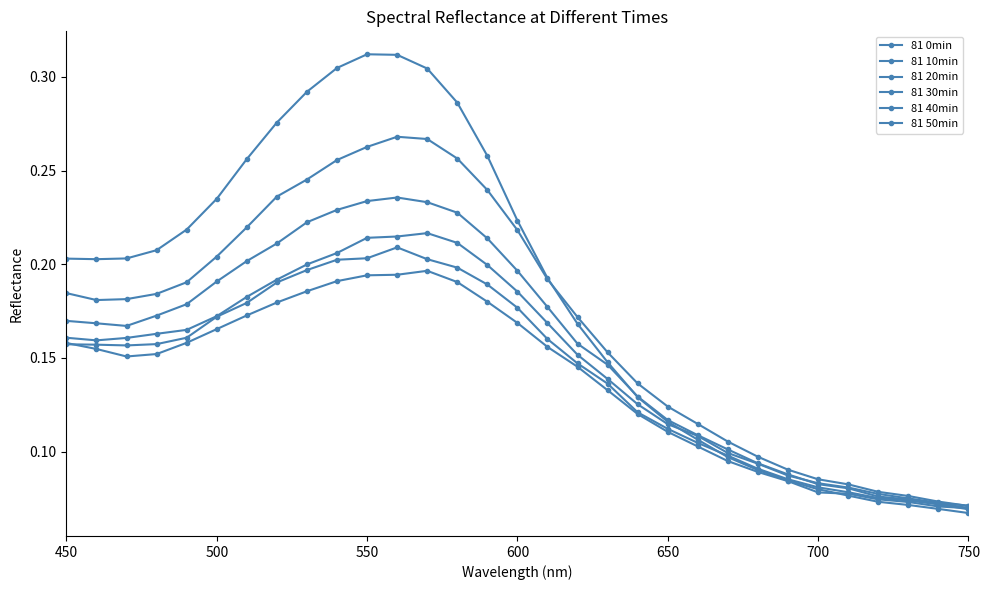

Does the chart have visible grid lines?

No